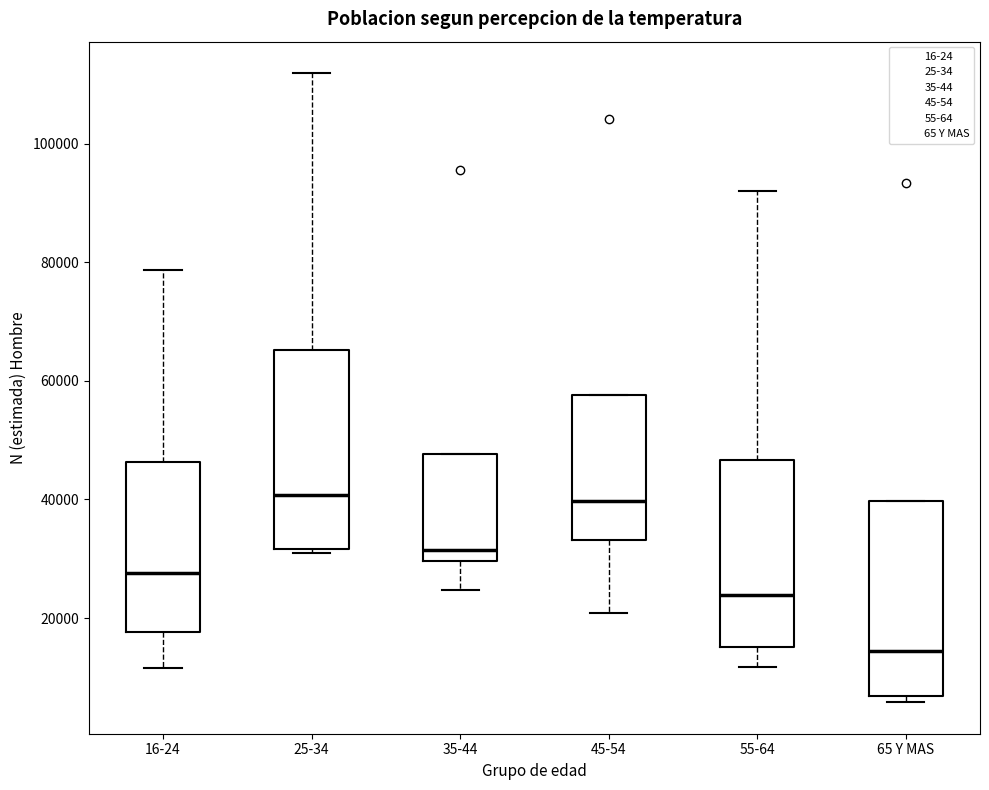

Reading left to right, read every box against the y-axis: the position of its median line, the range the box covers, and the ends of its whiskers. The values are not printed on the chart, so give them approximately, as read against the axis.

16-24: median 28000, box 18000 to 46000, whiskers 12000 to 78000
25-34: median 40000, box 32000 to 66000, whiskers 30000 to 112000
35-44: median 32000, box 30000 to 48000, whiskers 24000 to 48000
45-54: median 40000, box 34000 to 58000, whiskers 20000 to 58000
55-64: median 24000, box 16000 to 46000, whiskers 12000 to 92000
65 Y MAS: median 14000, box 6000 to 40000, whiskers 6000 (just below the box's lower edge) to 40000